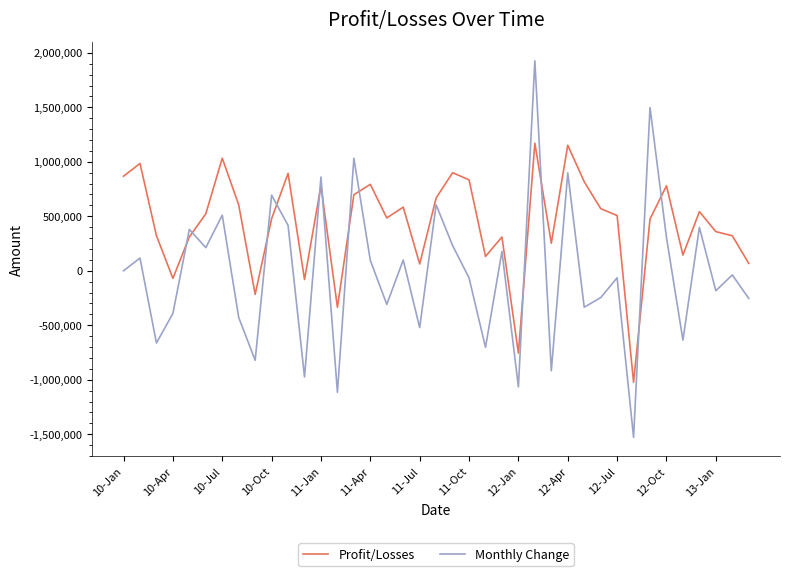

What is the lowest value of the Monthly Change series?

-1529236